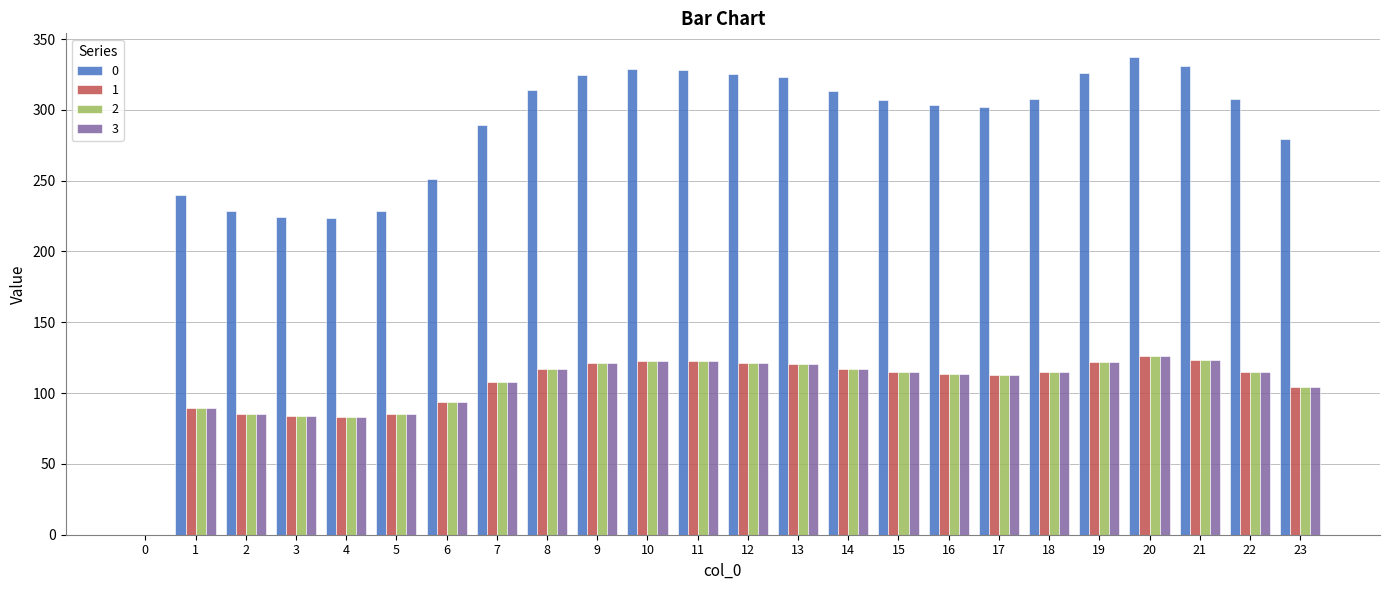

The value of 3 at 8 is 189.5. True or false?

False